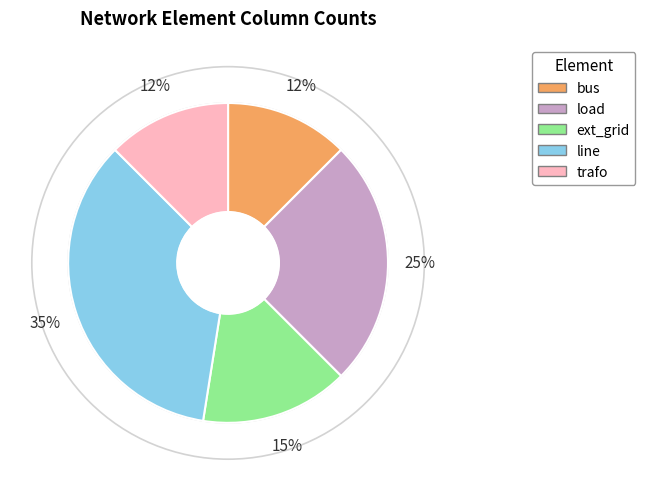

The ext_grid slice represents 15% of the pie. True or false?

True